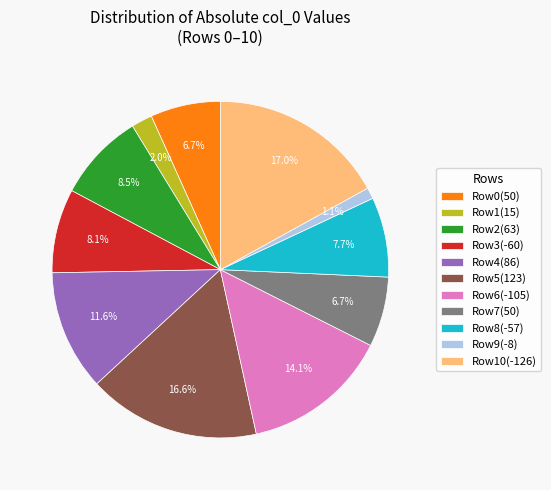

Is there a majority slice in this chart?

No